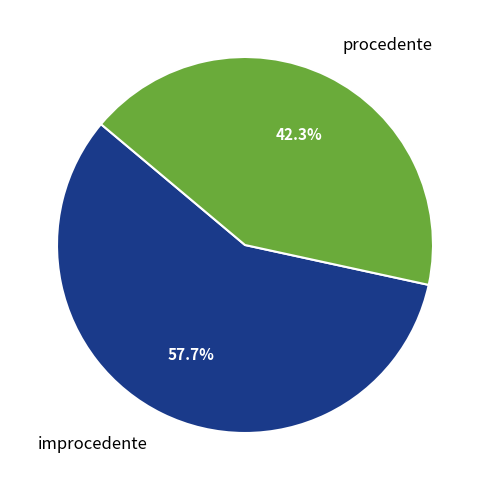

How many slices are in this pie chart?

2